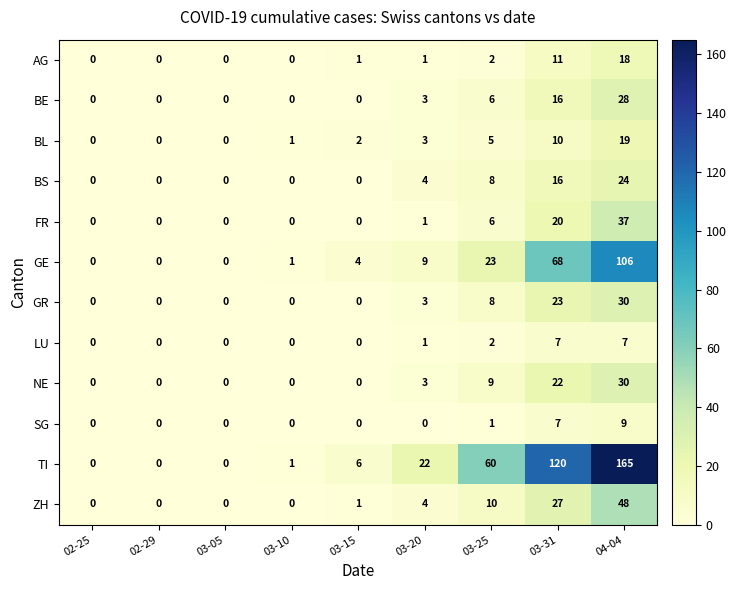

Where is FR nearest to the value 18?

03-31